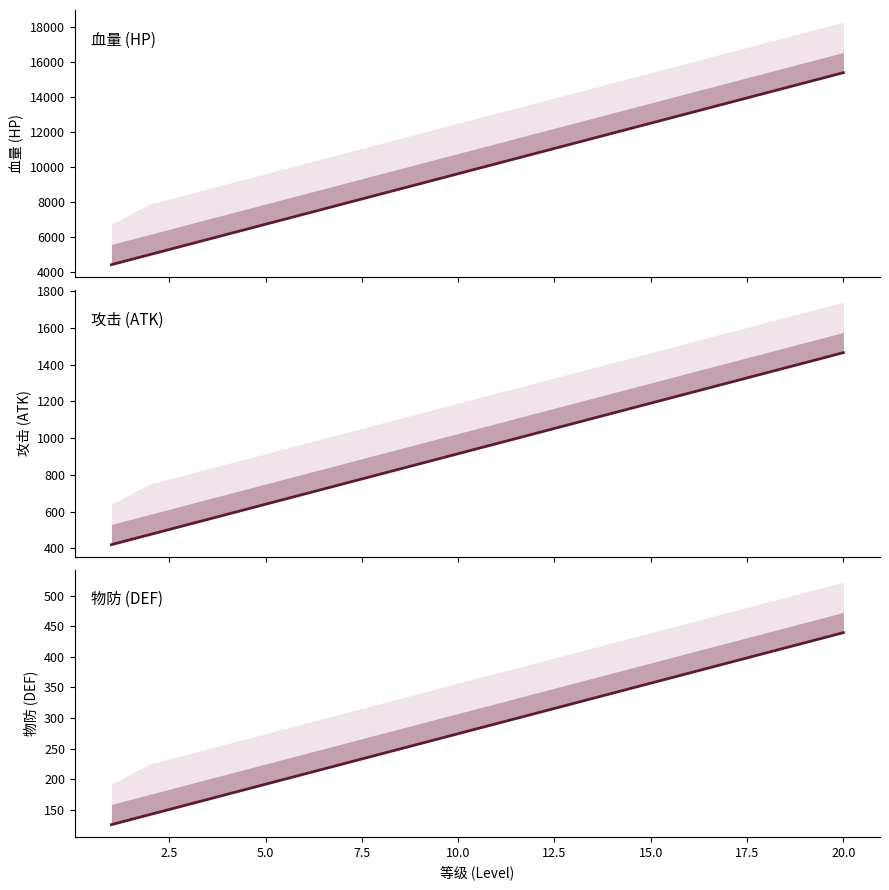

Does the chart display data point markers on the line(s)?

No